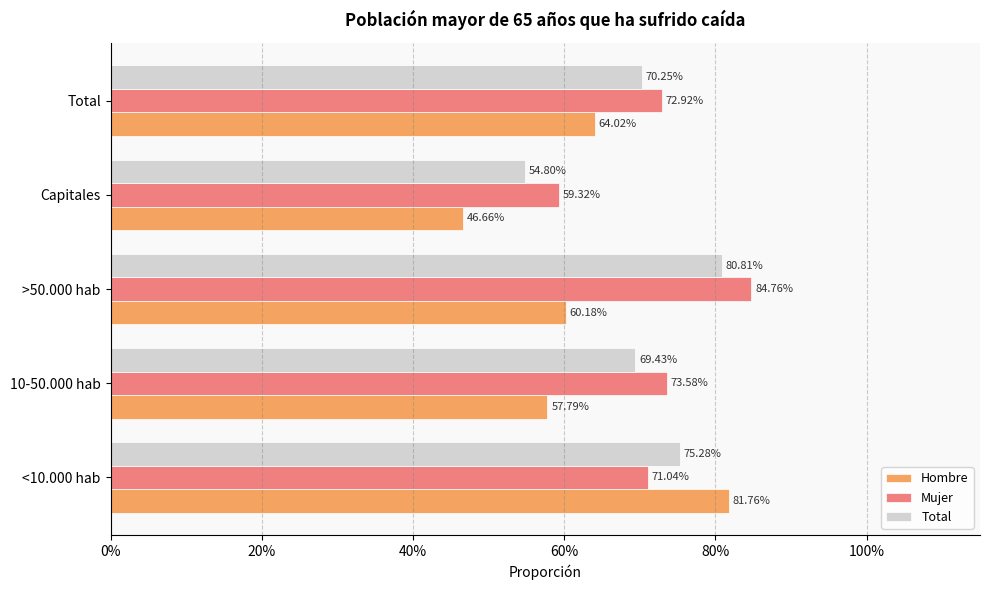

Which series has the largest total across all categories?

Mujer